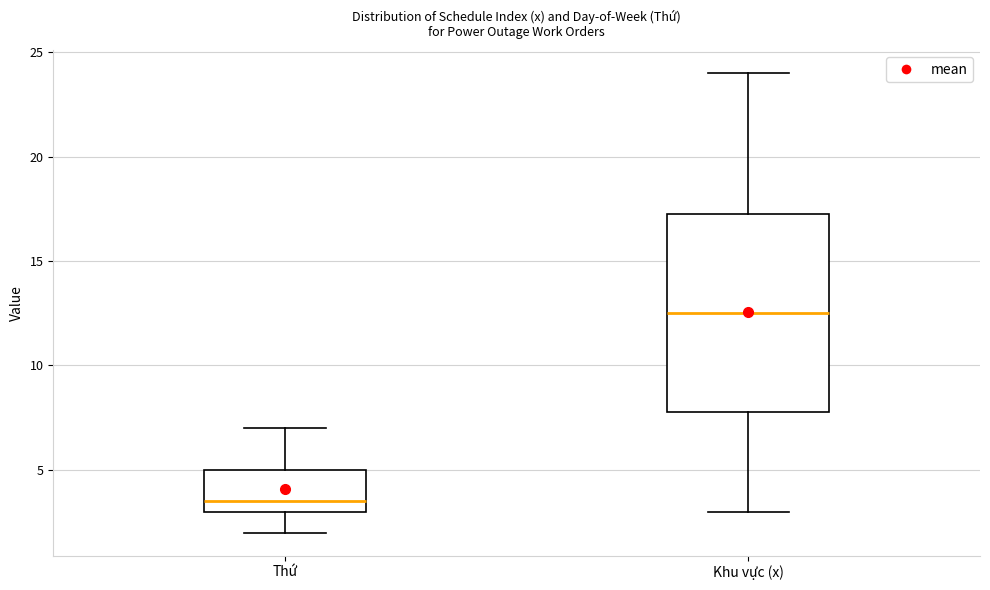

Reading left to right, read every box against the y-axis: the position of its median line, the range the box covers, and the ends of its whiskers. The values are not printed on the chart, so give them approximately, as read against the axis.

Thứ: median 3.5, box 3.0 to 5.0, whiskers 2.0 to 7.0
Khu vực (x): median 12.5, box 8.0 to 17.5, whiskers 3.0 to 24.0